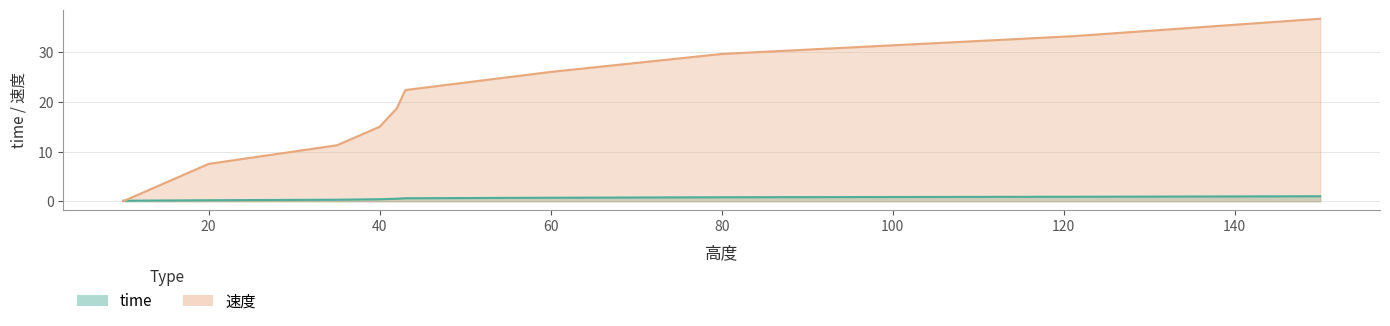

Which series has the largest total across all categories?

速度